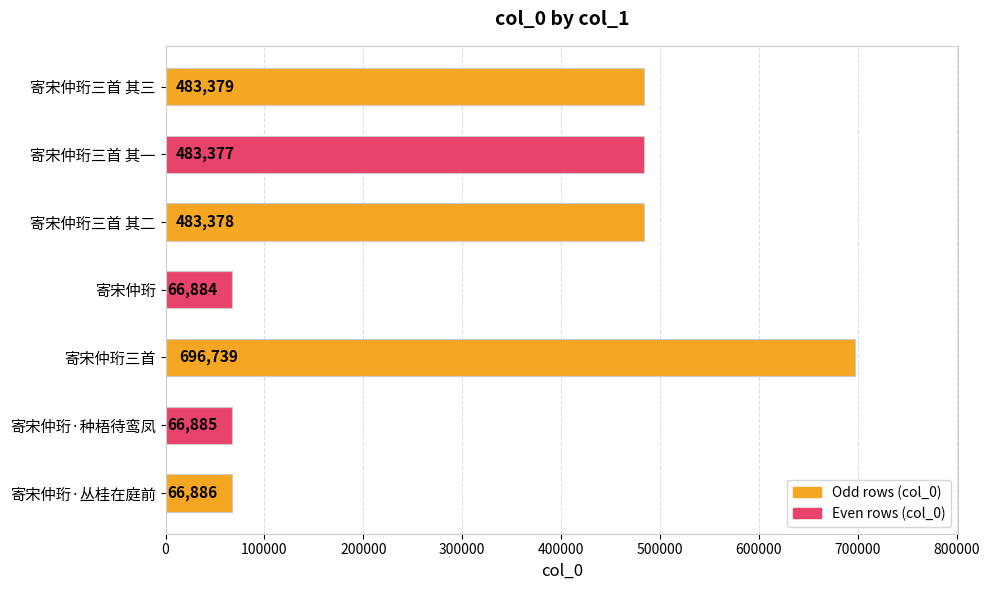

What is the difference between the maximum and second lowest values?

629854